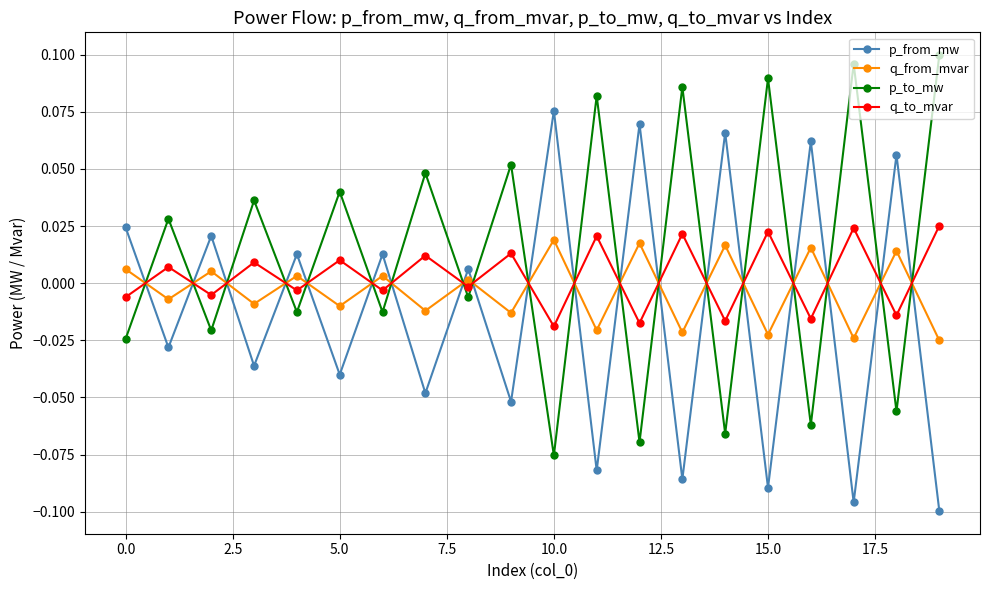

Which series has the largest total across all categories?

p_to_mw